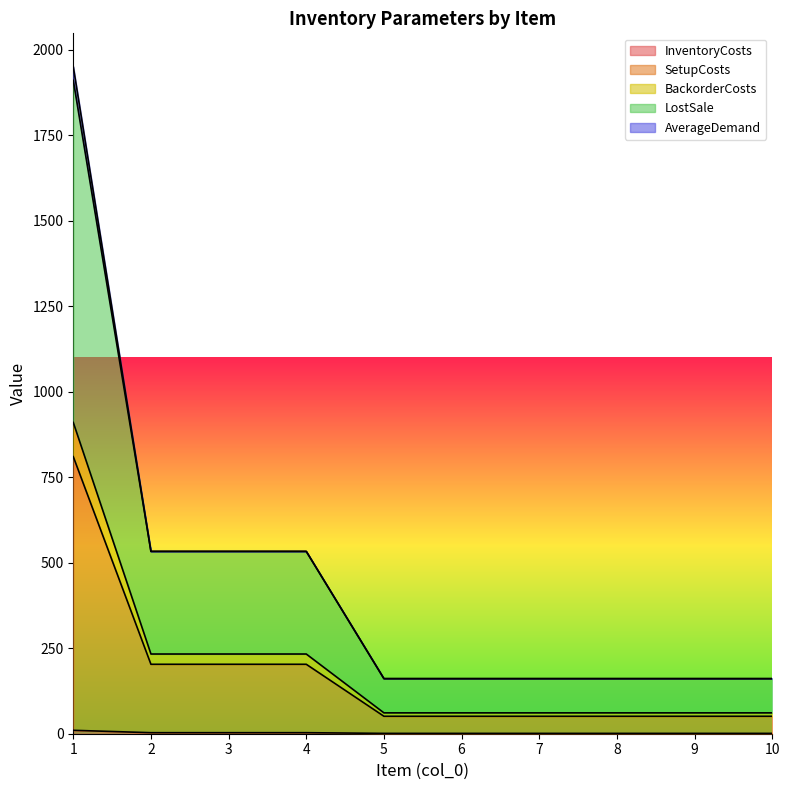

What is the value of the InventoryCosts point at the 3rd from the left?

3